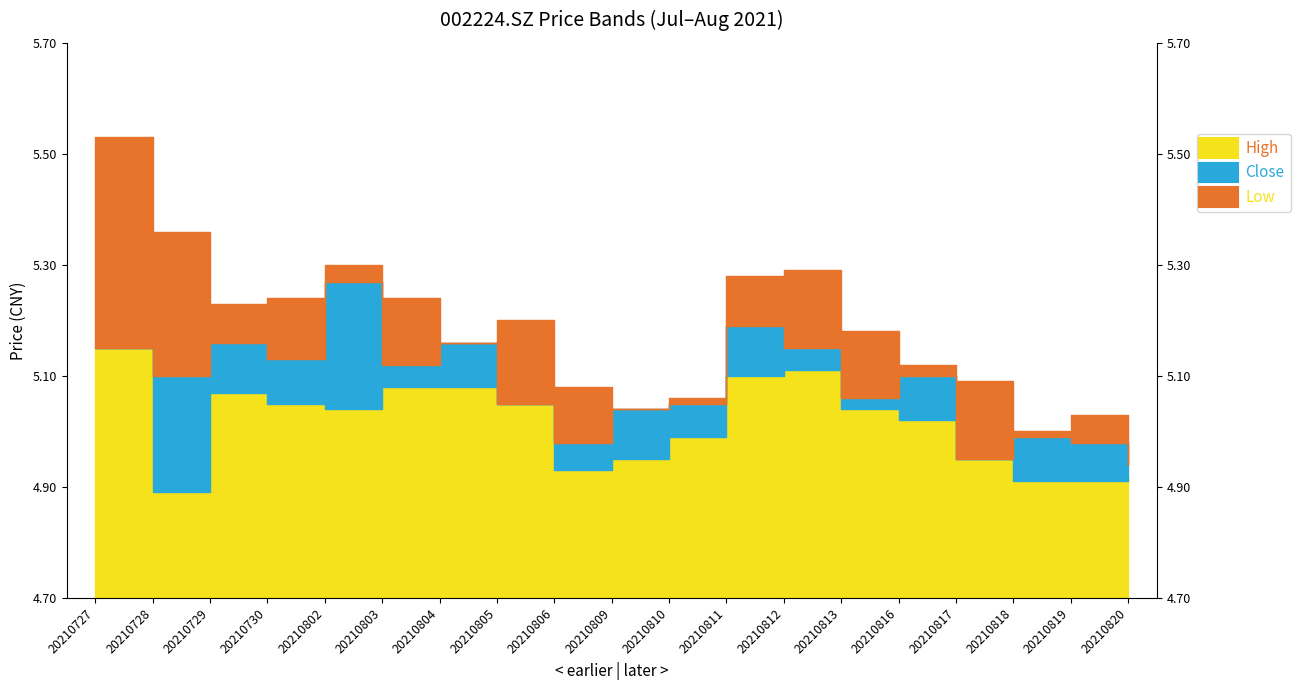

What is the difference between the highest and lowest values at 20210729?

0.2